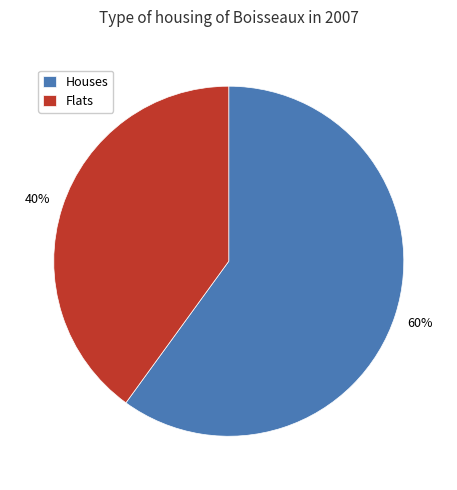

Which slice is the smallest?

Flats